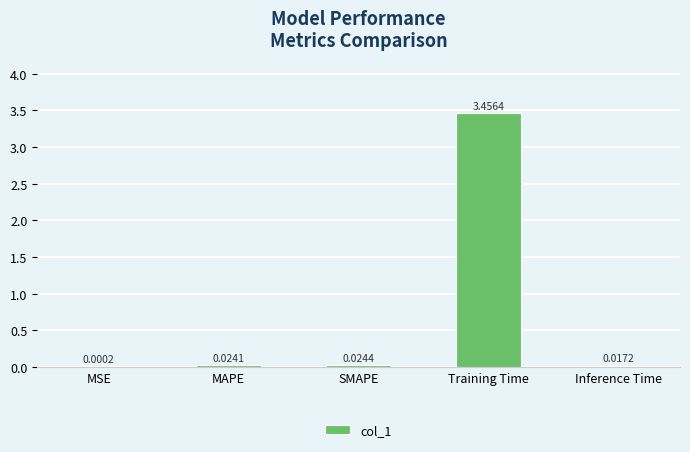

Between Inference Time and MAPE, which is larger?

MAPE